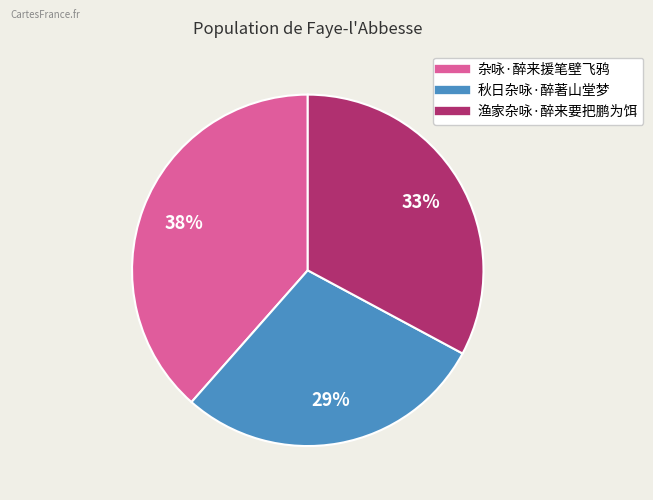

To the nearest percent, what is the average slice percentage?

33%